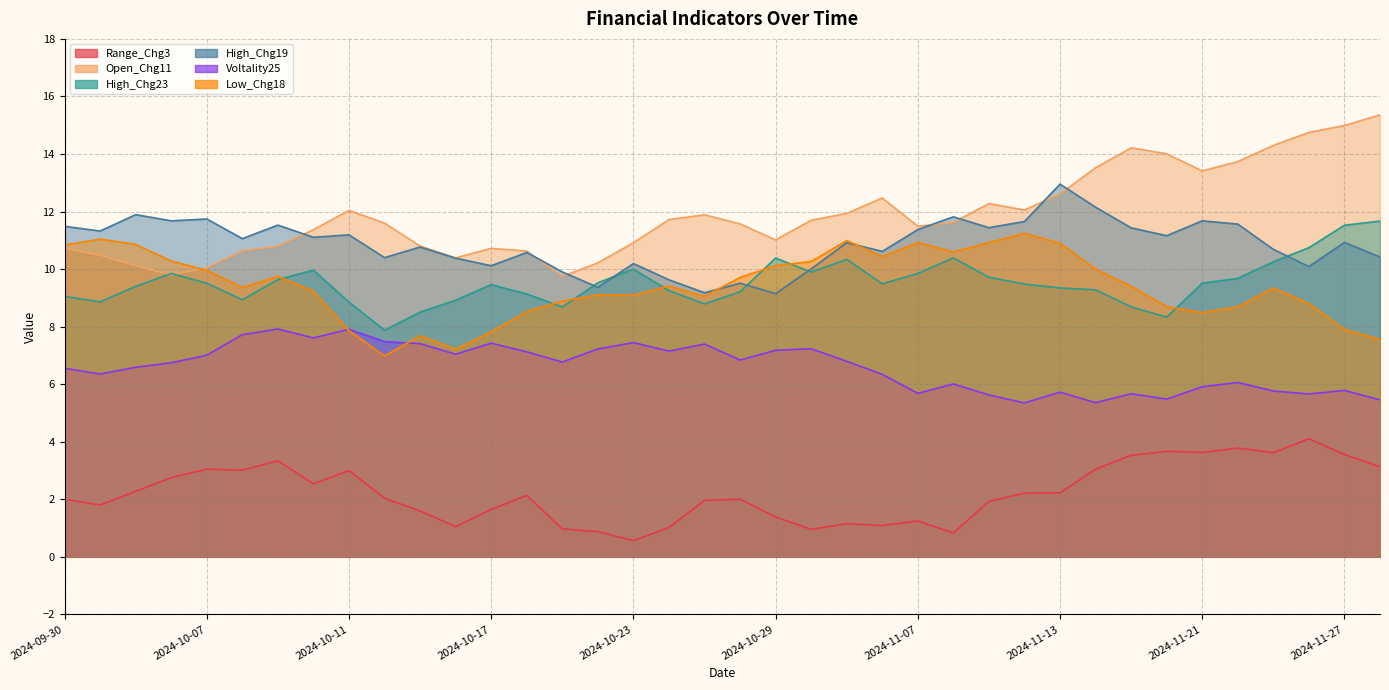

Rank the categories by High_Chg19 value from highest to lowest.

2024-11-13, 2024-11-14, 2024-10-03, 2024-11-08, 2024-10-07, 2024-11-21, 2024-10-04, 2024-11-12, 2024-11-22, 2024-10-09, 2024-09-30, 2024-11-11, 2024-11-18, 2024-11-07, 2024-10-01, 2024-10-11, 2024-11-19, 2024-10-10, 2024-10-08, 2024-11-27, 2024-11-05, 2024-10-15, 2024-11-25, 2024-11-06, 2024-10-18, 2024-11-28, 2024-10-14, 2024-10-16, 2024-10-23, 2024-10-17, 2024-11-26, 2024-11-04, 2024-10-21, 2024-10-24, 2024-10-28, 2024-10-22, 2024-10-25, 2024-10-29